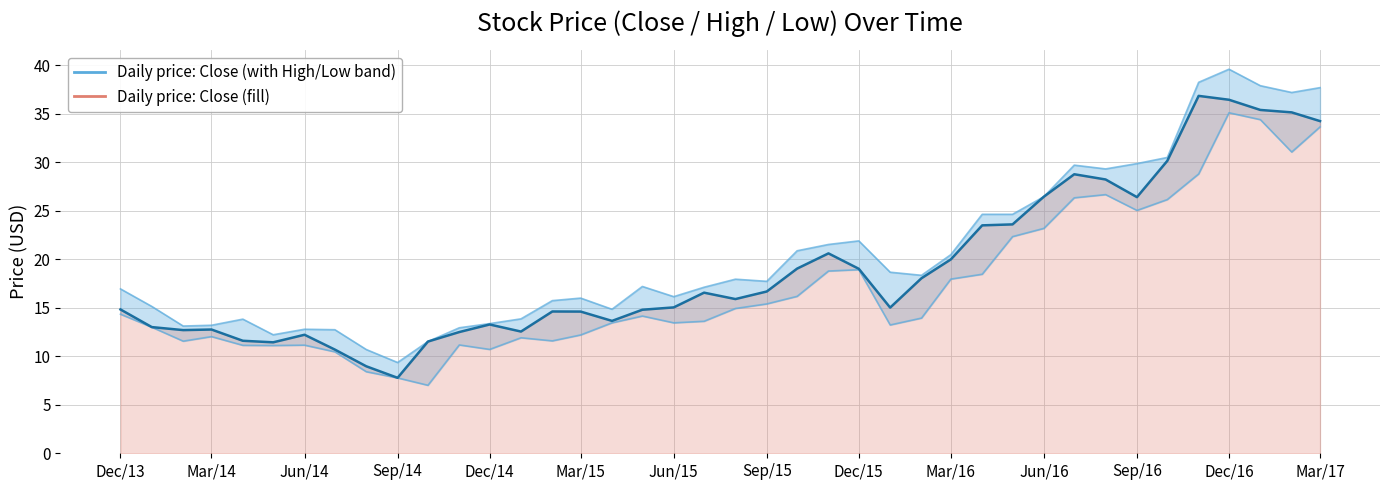

True or false: Close and Low intersect in this chart.

False